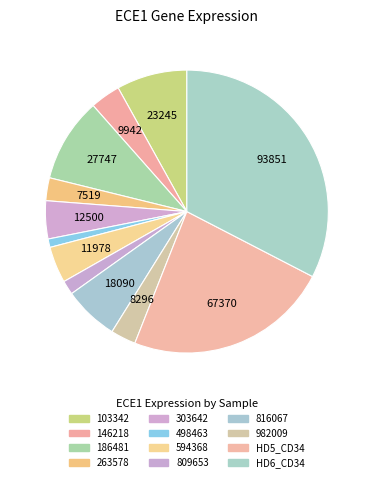

Approximately how many times larger is the value at 303642 compared to HD5_CD34?

0.2